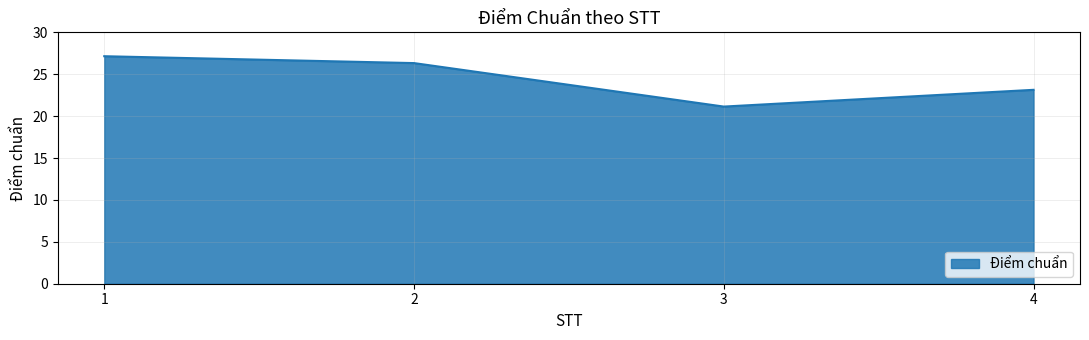

What is the difference between the maximum and minimum values?

6.0